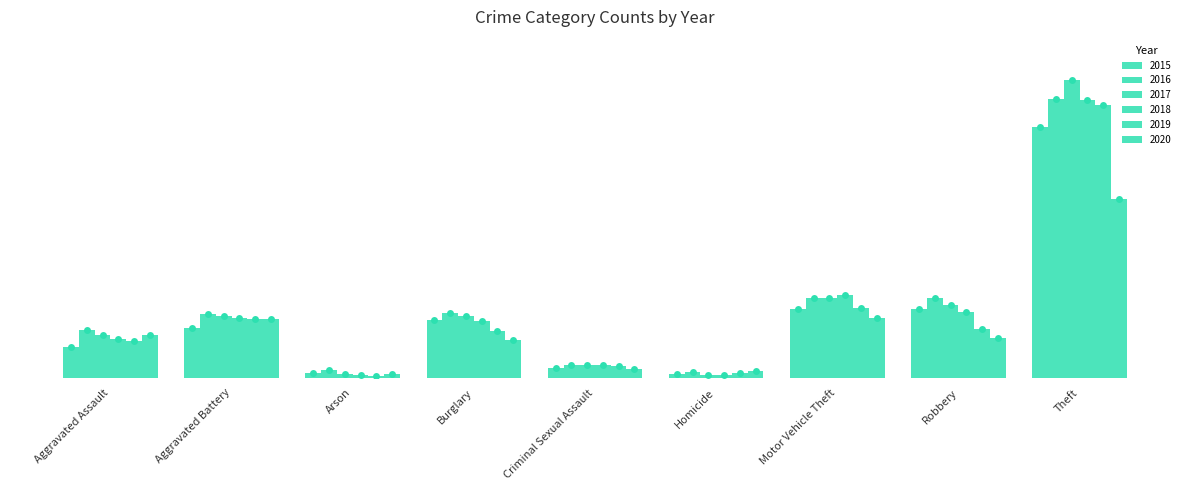

What is the lowest value of the 2015 series?

13